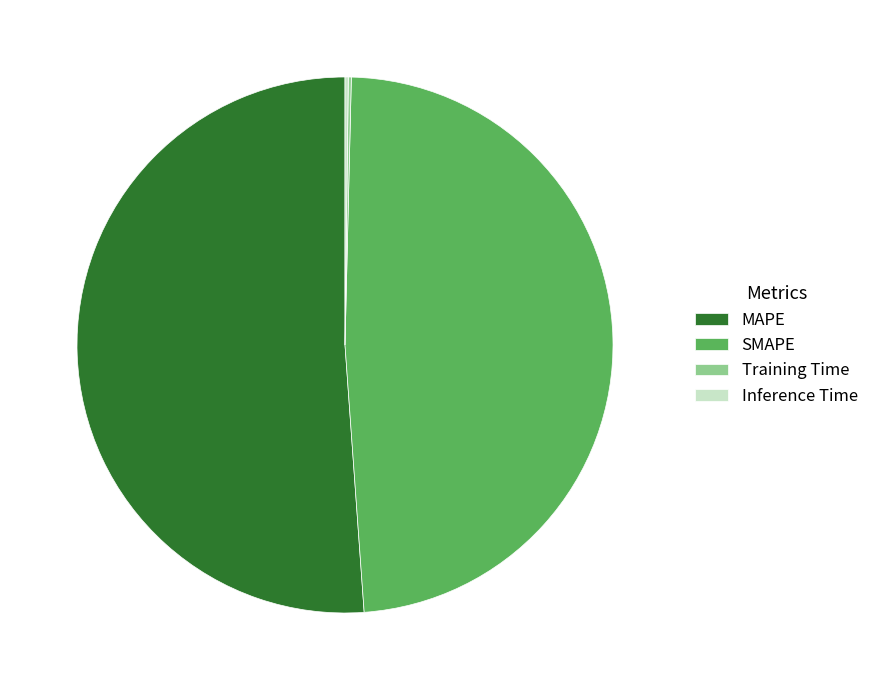

The MAPE slice represents 51% of the pie. True or false?

True